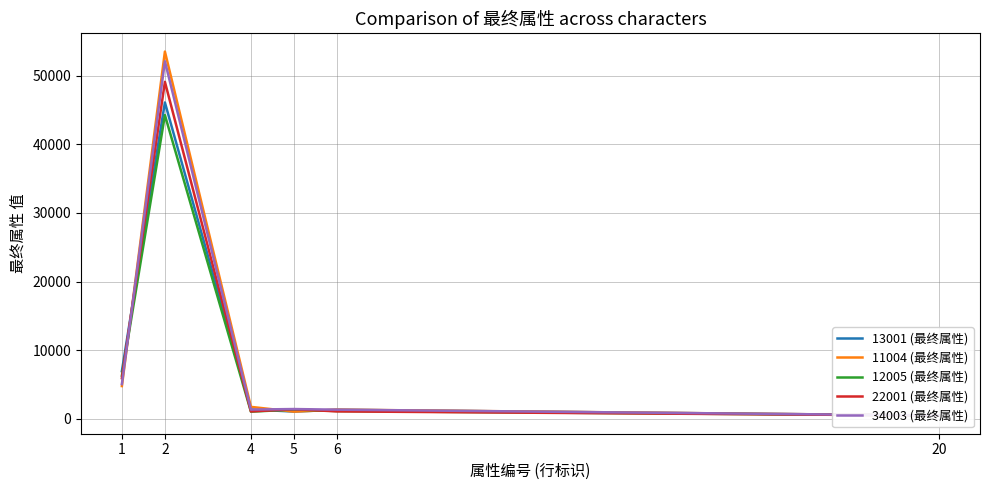

Is the value of 34003 (最终属性) at 6 greater than the value of 12005 (最终属性) at 5?

No